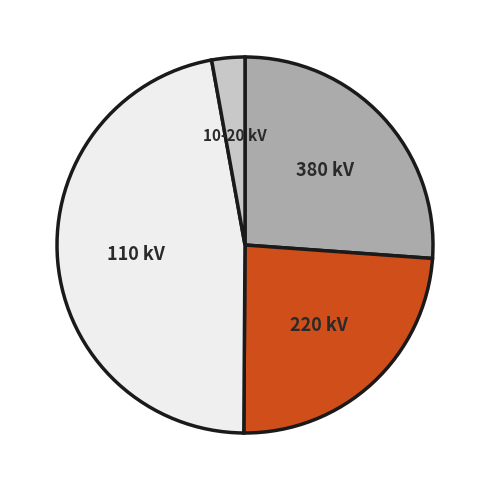

Is there a majority slice in this chart?

No